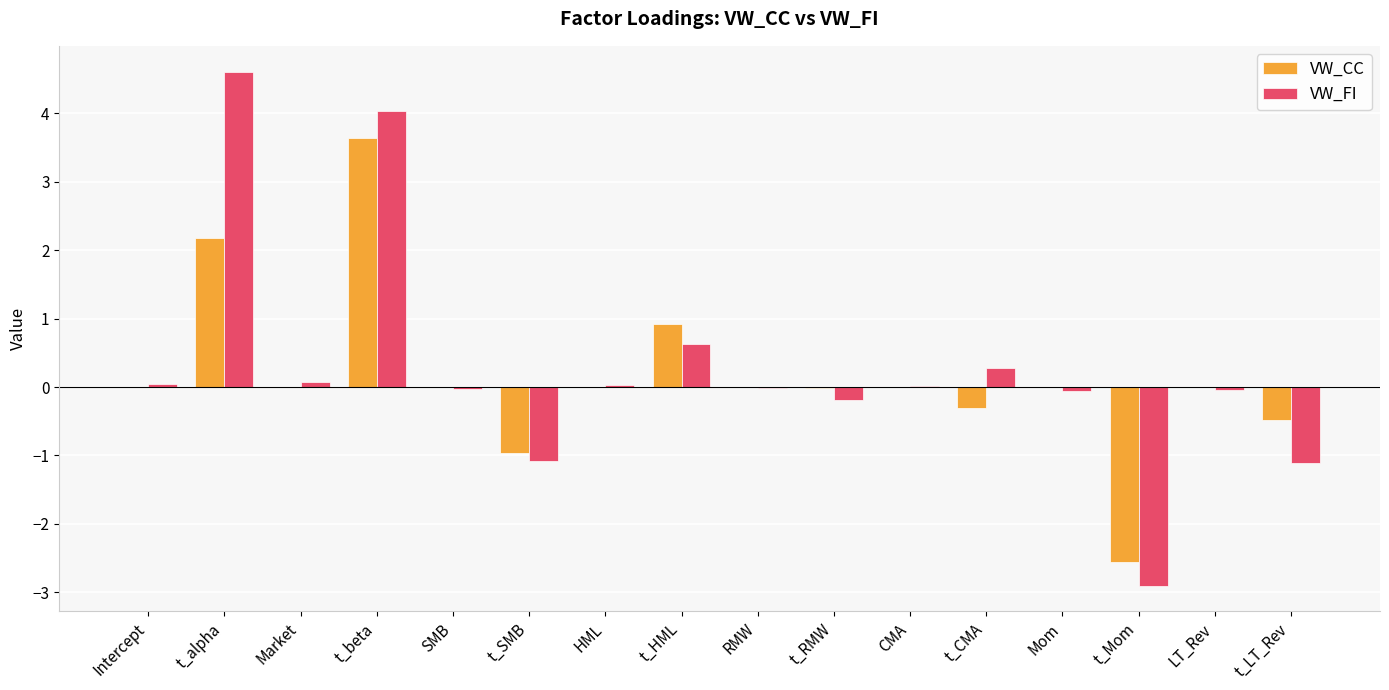

At which category is the sum across all series the highest?

t_beta